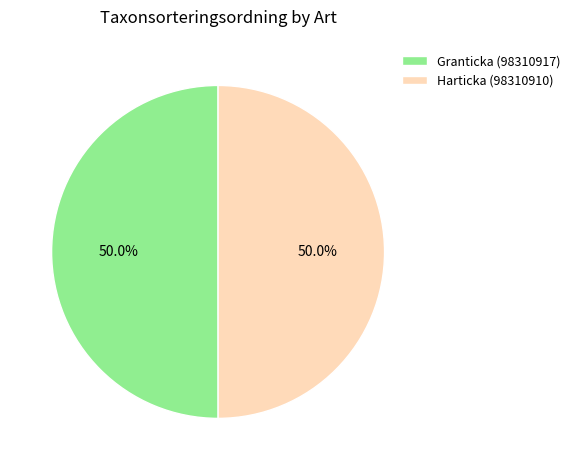

What percentage do Harticka (98310910) and Granticka (98310917) together represent?

100.0%